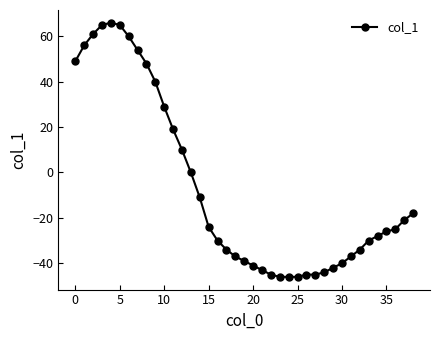

What is the value of the 13th point from the left?

10